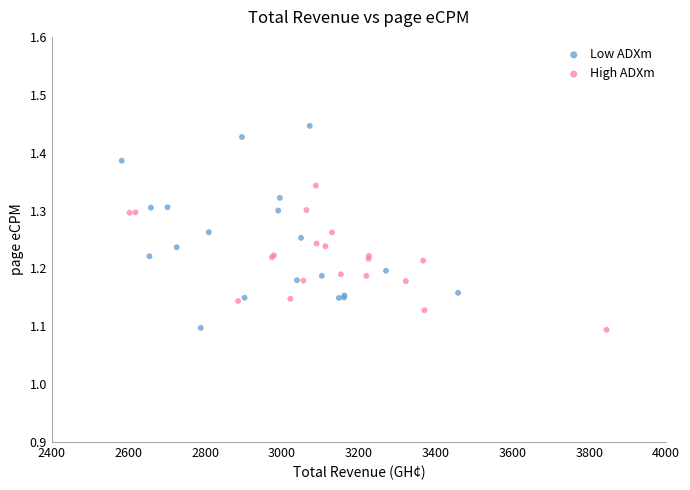

Which series has the widest spread of Y values?

Low ADXm